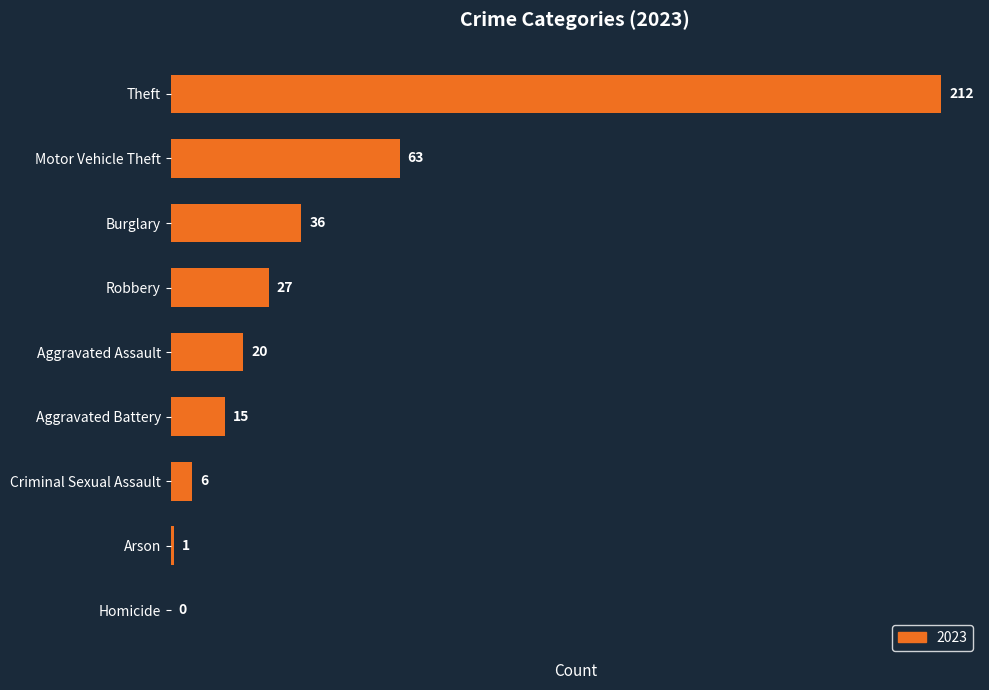

What is the sum of all values?

380